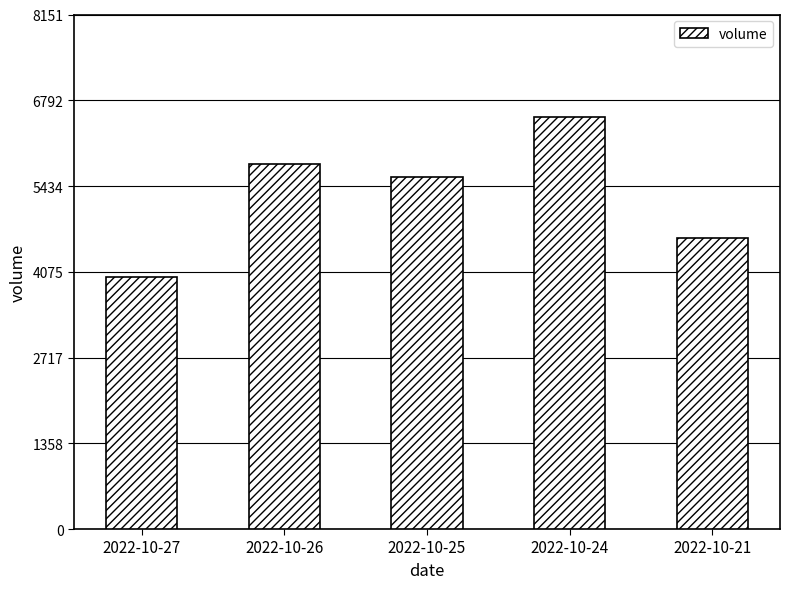

What is the average value?

5300